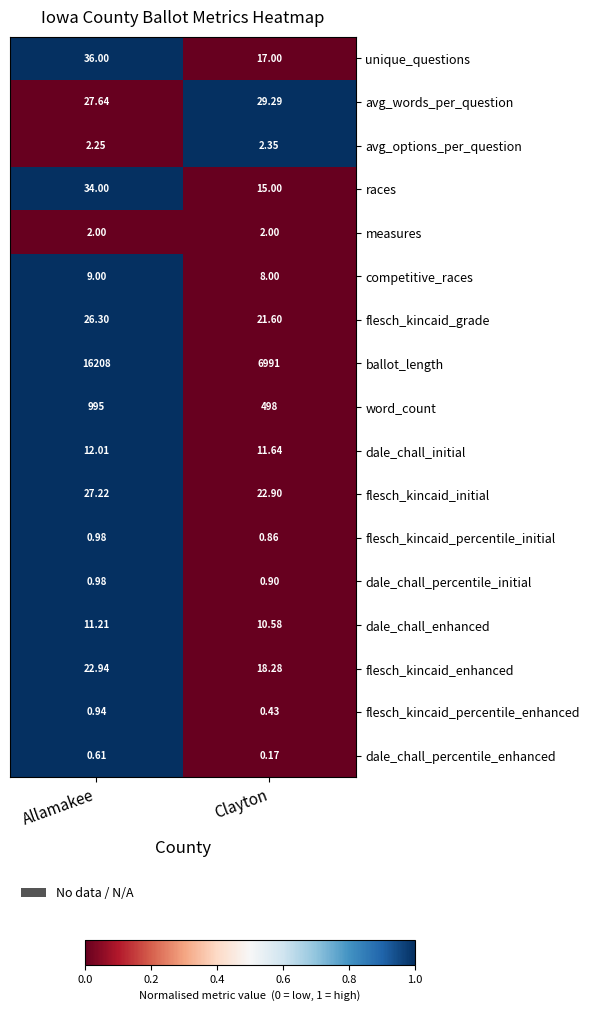

Which category has the highest value in the flesch_kincaid_initial series?

Allamakee